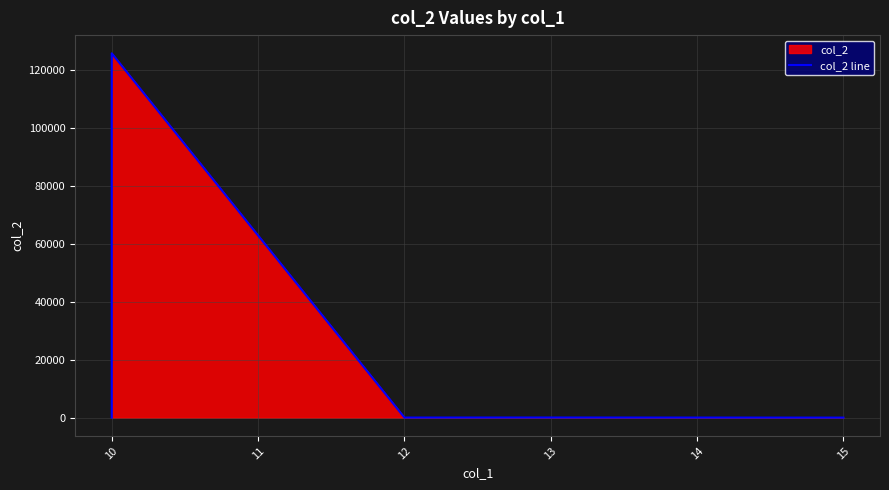

How many data points does each series have?

6